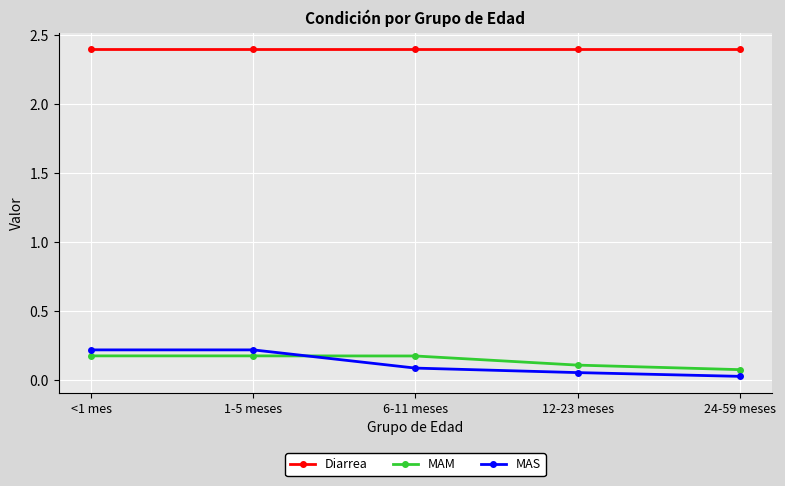

Is it true that Diarrea equals 2.4 at <1 mes?

True